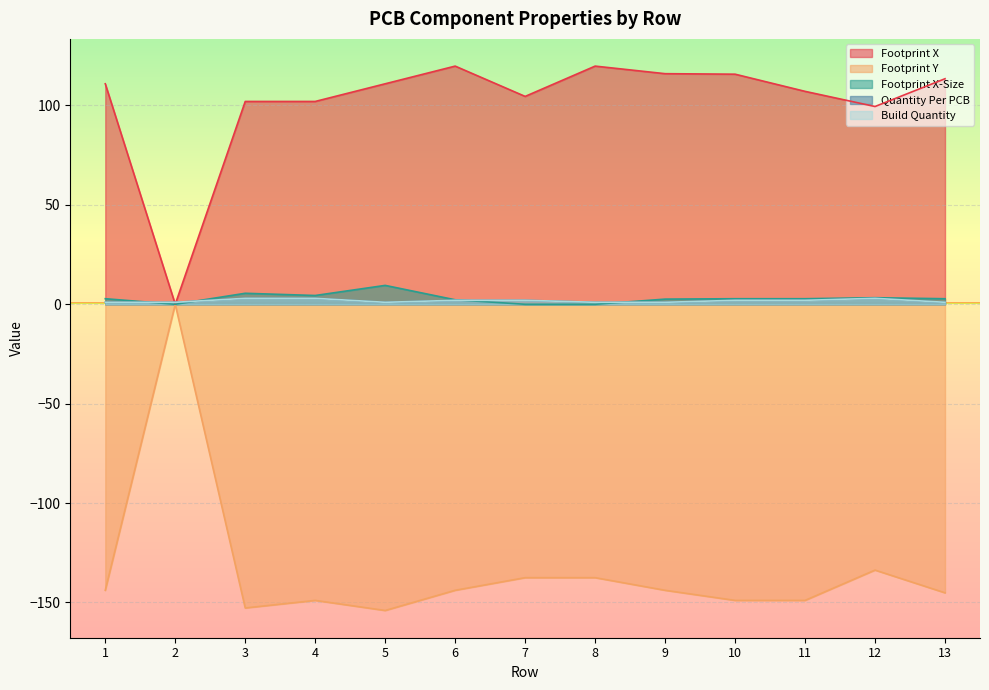

What is the minimum value shown in the chart?

-154.0